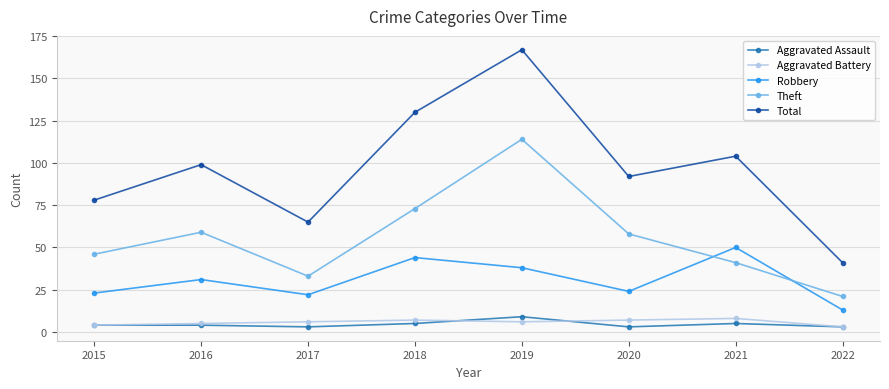

How many distinct data groups are displayed?

5